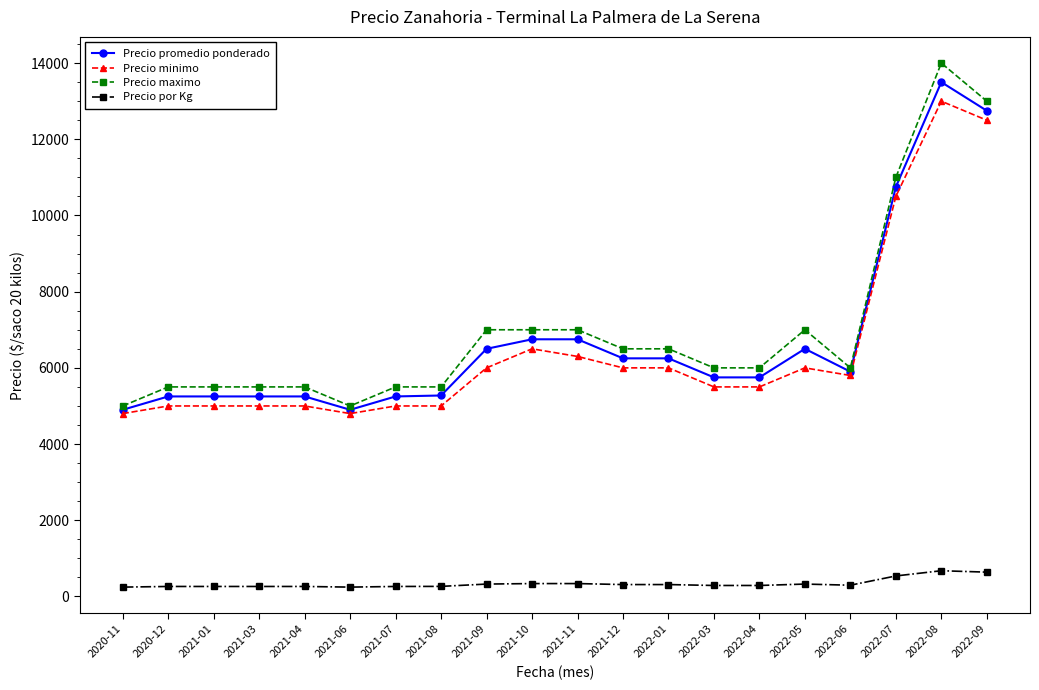

How many data points in Precio por Kg are less than 295?

10